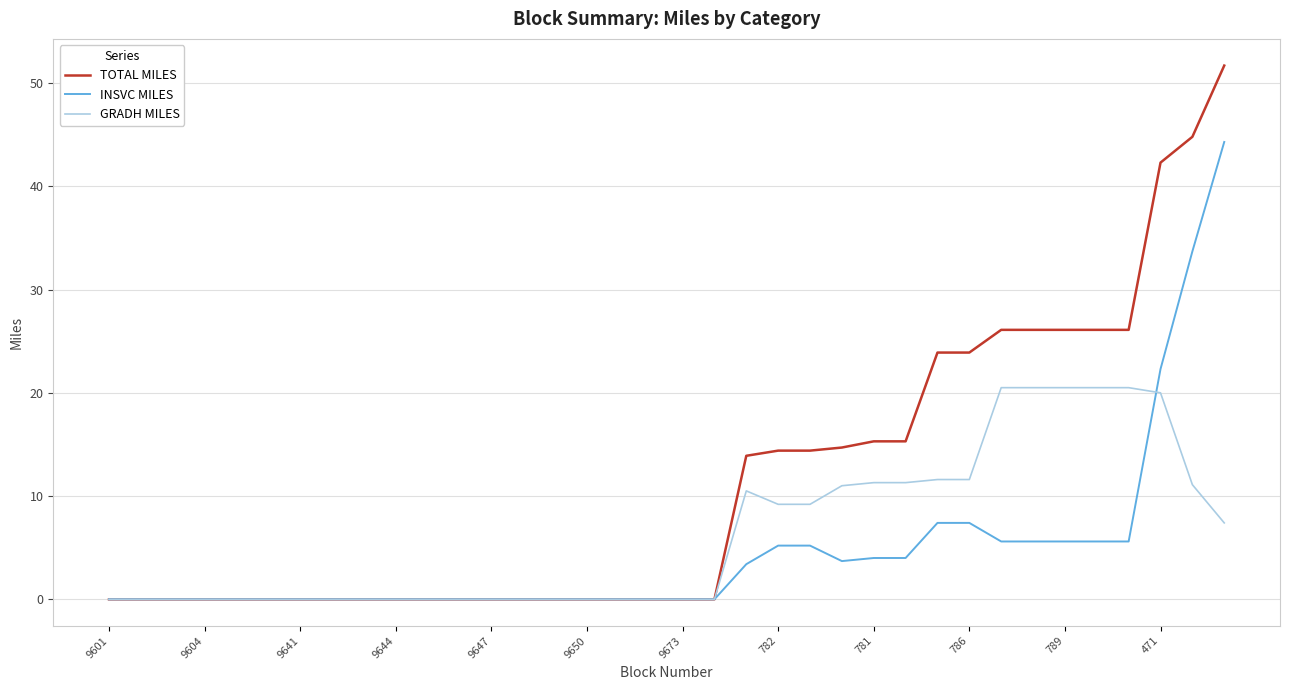

Rank the series by their average value, from lowest to highest.

INSVC MILES, GRADH MILES, TOTAL MILES